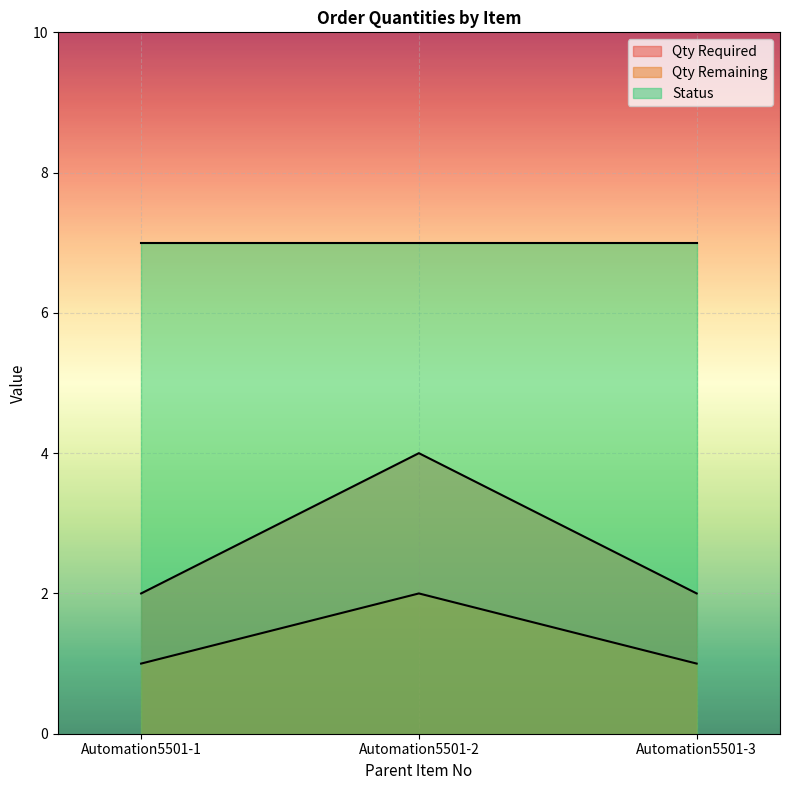

What is the total value across all series at Automation5501-3?

10